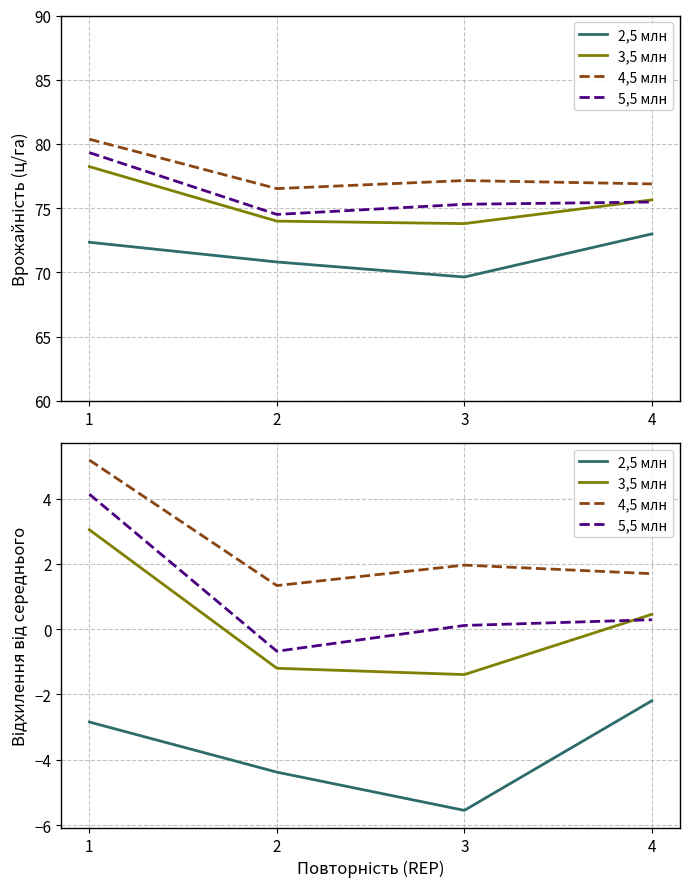

At which category is the sum across all series the highest?

1